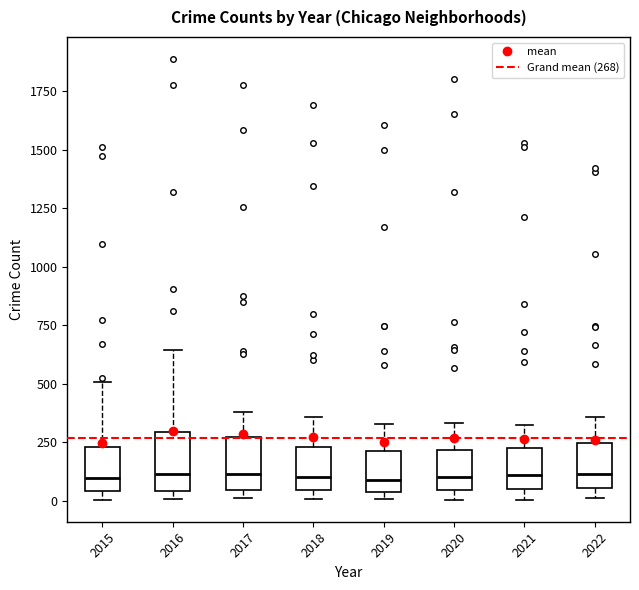

Reading left to right, transcribe this box plot: for each box, give where its median line is, the range the box spans, and where its two whiskers end, as read against the y-axis. The values are not printed on the chart, so give them approximately, as read against the axis.

2015: median 100, box 50 to 250, whiskers 0 to 500
2016: median 100, box 50 to 300, whiskers 0 to 650
2017: median 100, box 50 to 250, whiskers 0 to 400
2018: median 100, box 50 to 250, whiskers 0 to 350
2019: median 100, box 50 to 200, whiskers 0 to 350
2020: median 100, box 50 to 200, whiskers 0 to 350
2021: median 100, box 50 to 250, whiskers 0 to 350
2022: median 100, box 50 to 250, whiskers 0 to 350